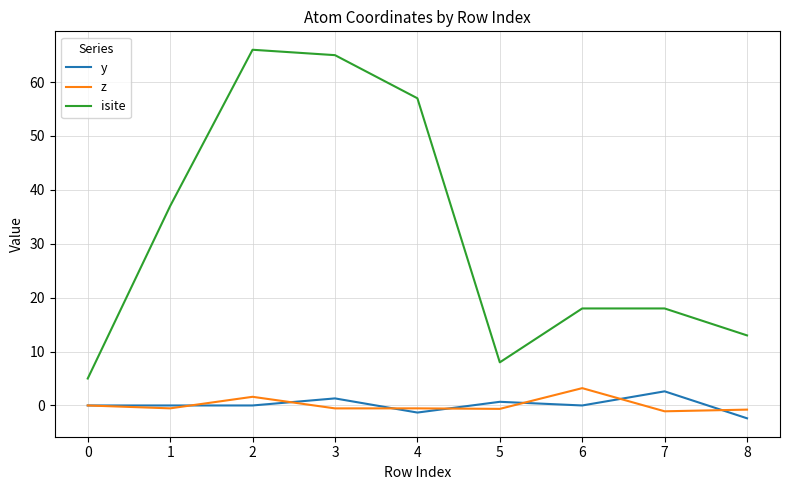

What are all the series names shown in the legend?

y, z, isite